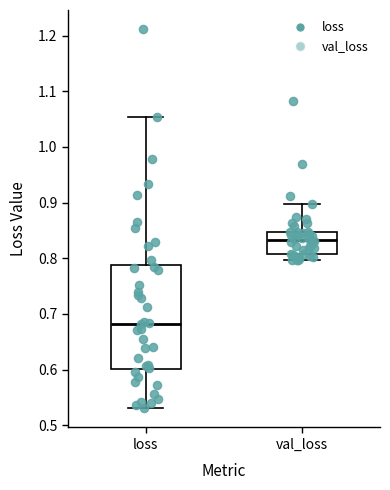

Which box has the lowest median line?

loss